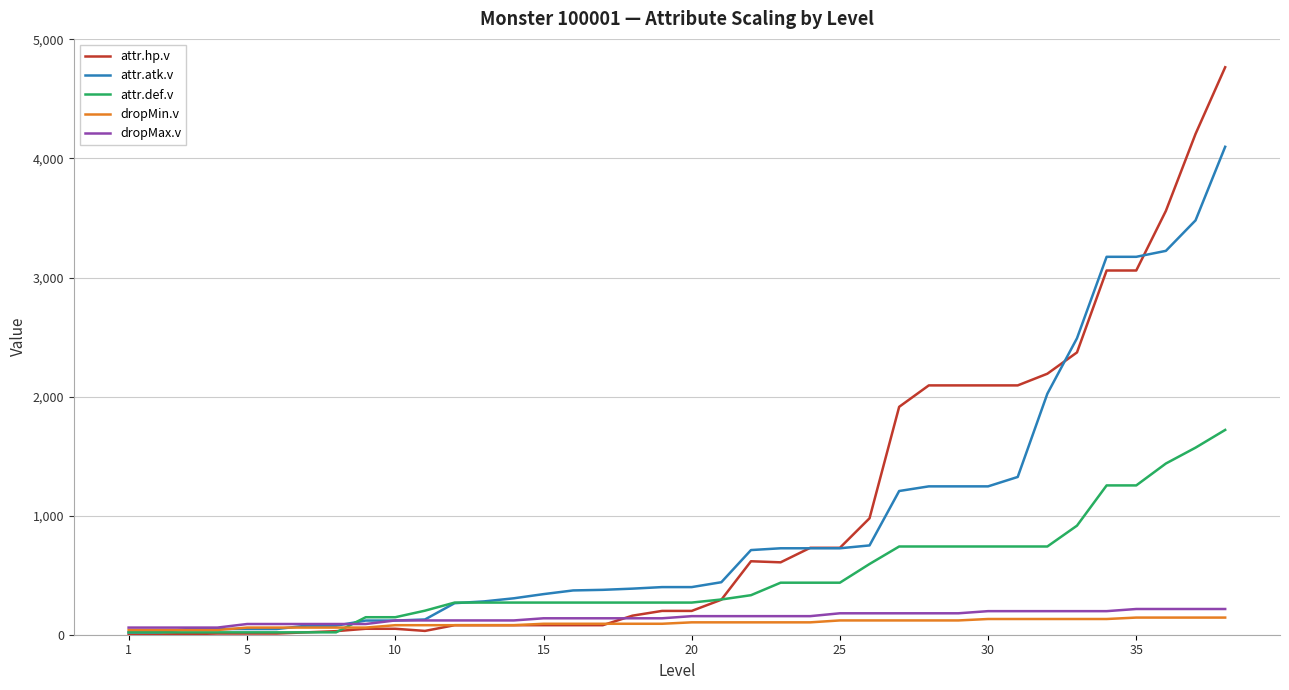

Which series has the largest range (max minus min)?

attr.hp.v